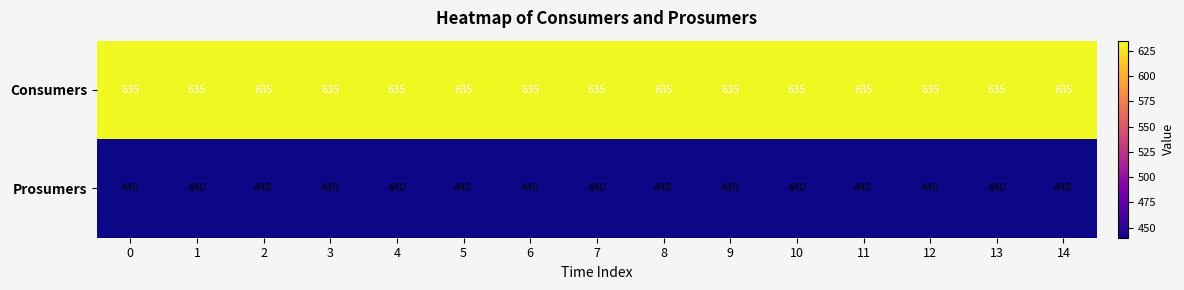

True or false: Consumers has a value of 850 at 9.

False